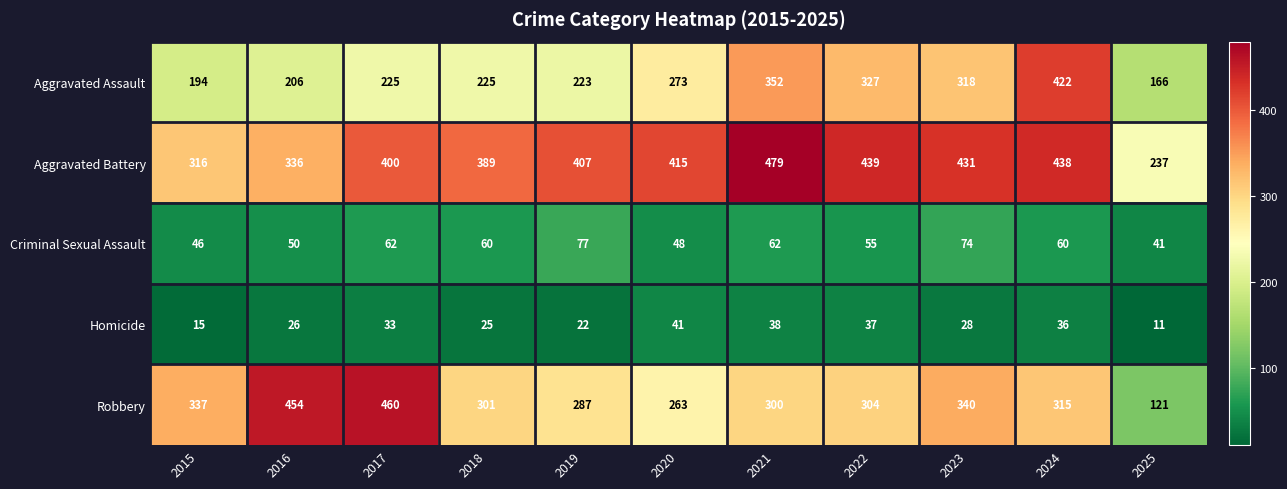

What is the average value of the Criminal Sexual Assault series?

58